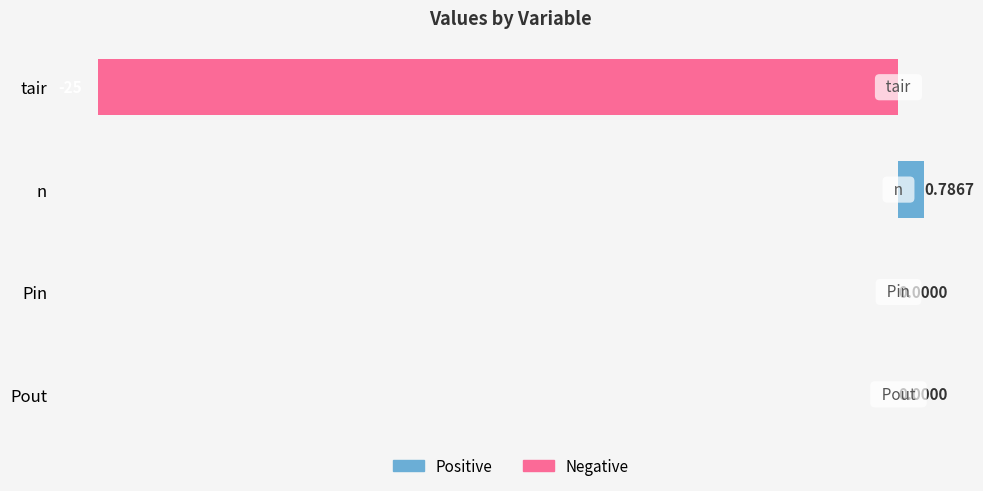

What is the sum of all values?

-24.2